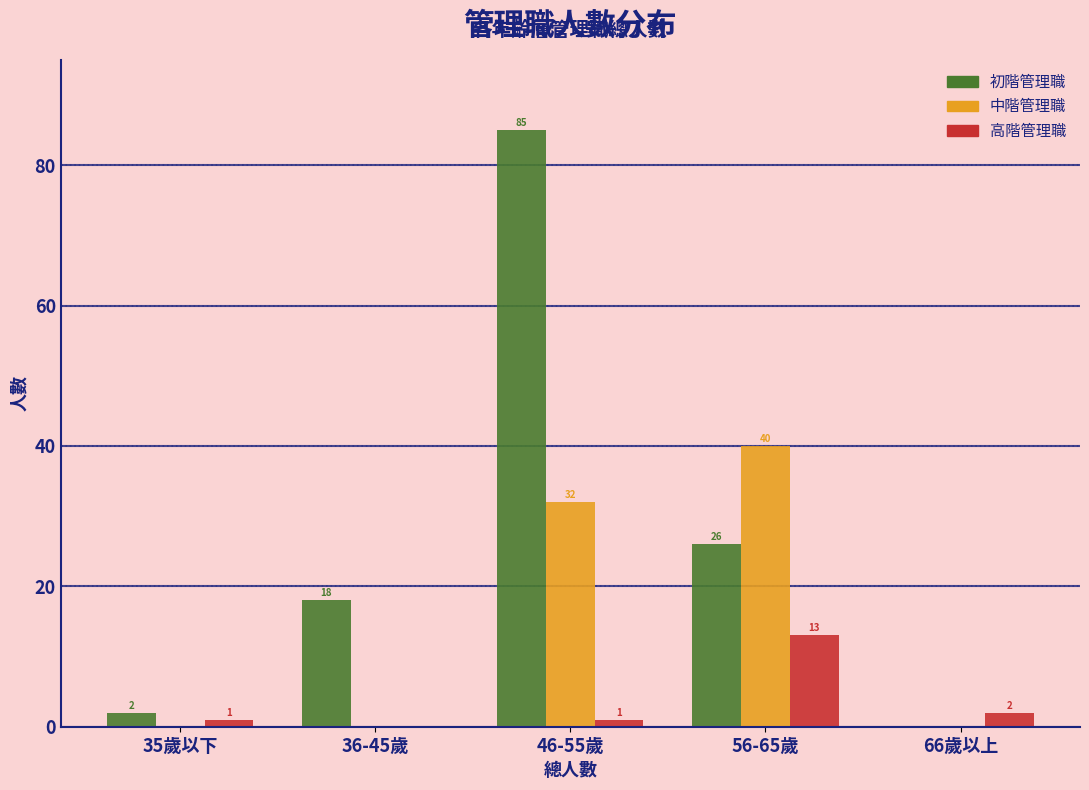

Reading left to right, list all the values displayed in this chart.

初階管理職: 35歲以下=2	36-45歲=18	46-55歲=85	56-65歲=26	66歲以上=0
中階管理職: 35歲以下=0	36-45歲=0	46-55歲=32	56-65歲=40	66歲以上=0
高階管理職: 35歲以下=1	36-45歲=0	46-55歲=1	56-65歲=13	66歲以上=2